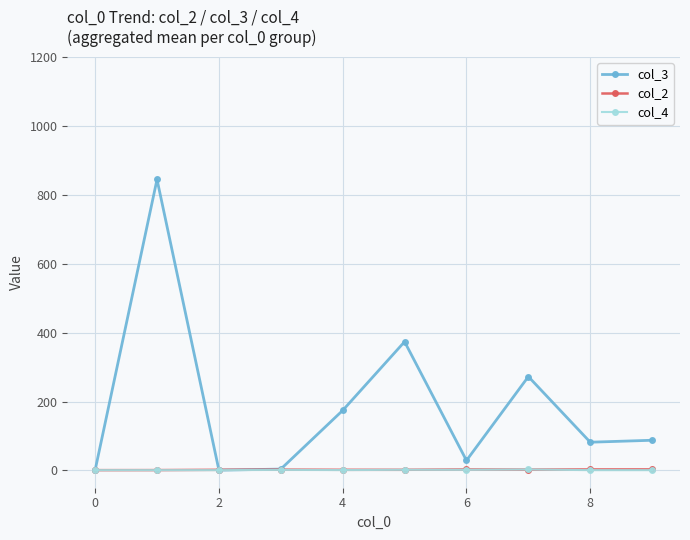

How many distinct data groups are displayed?

3